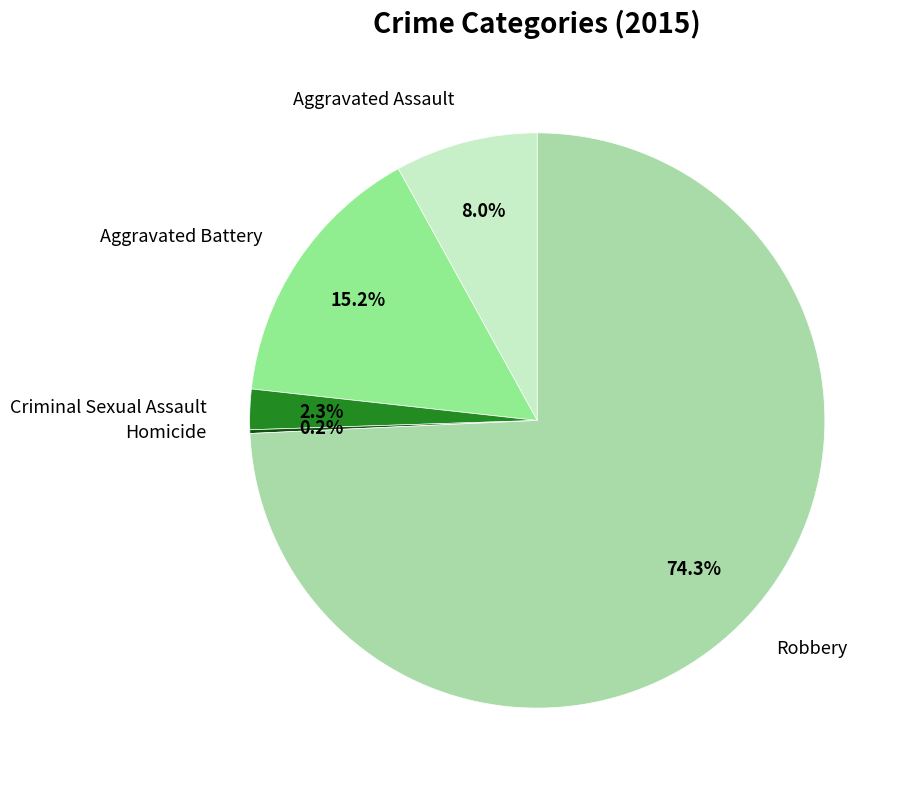

What is the majority slice?

Robbery